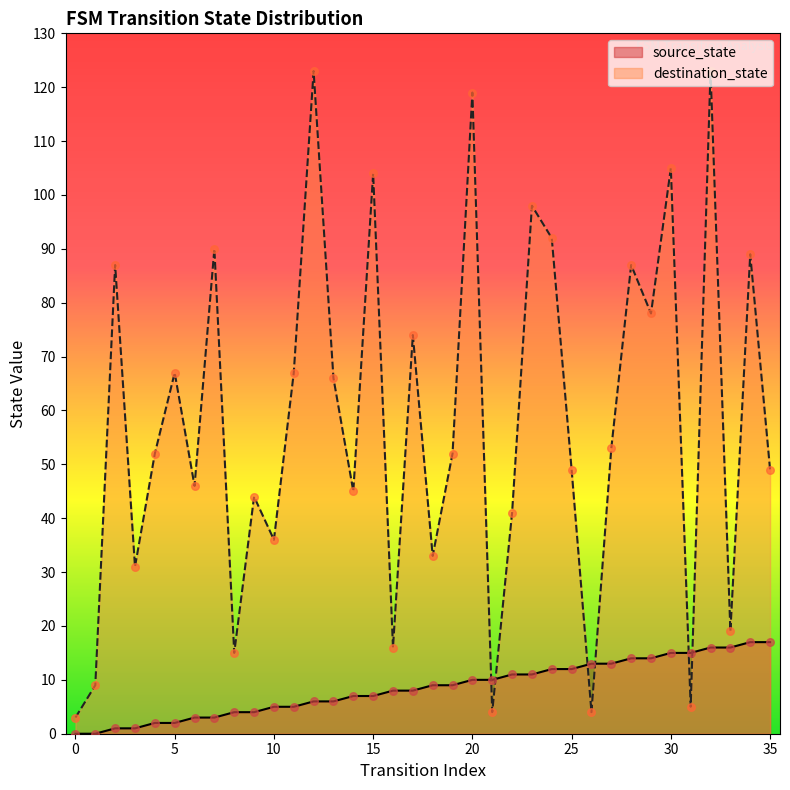

Which series has the largest total across all categories?

destination_state